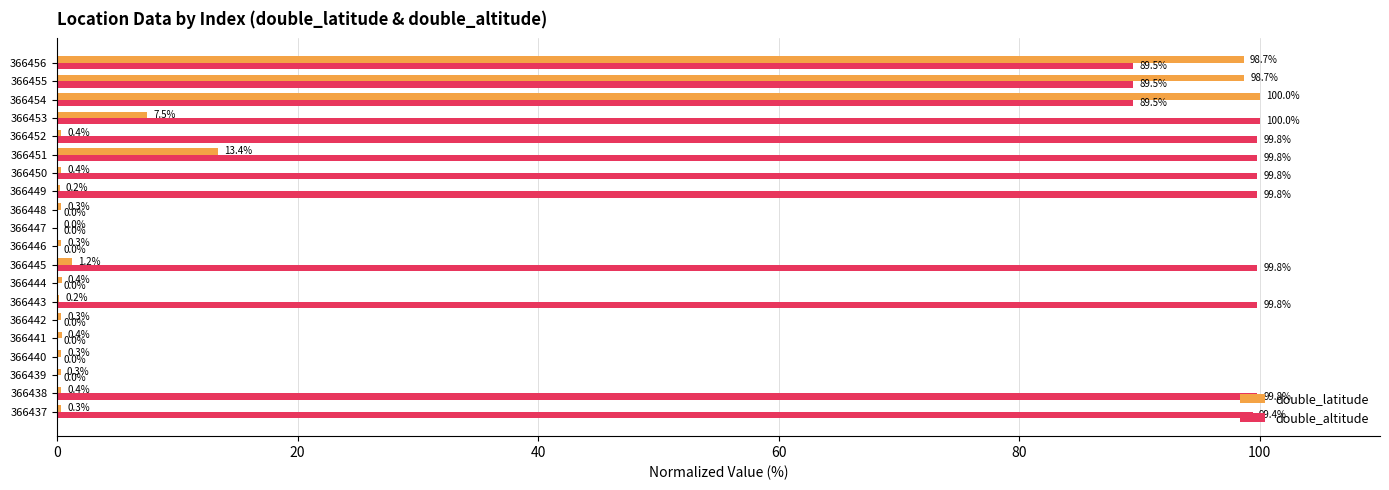

What is the maximum value for double_latitude?

100.0